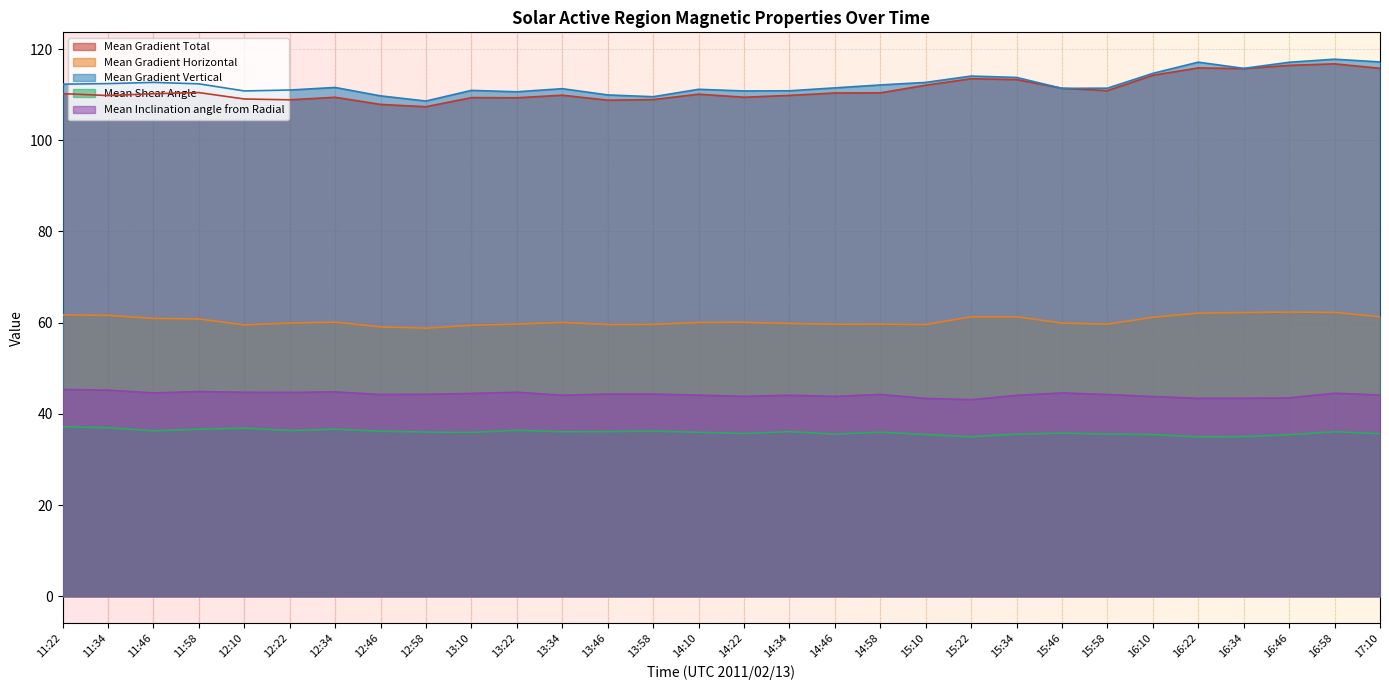

Where is the first local maximum for Mean Gradient Total?

11:58